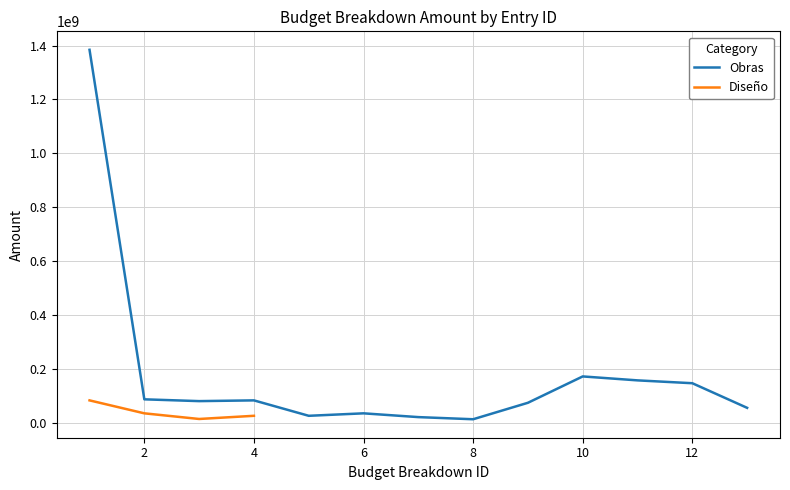

The value at 3 is 19308648. True or false?

False